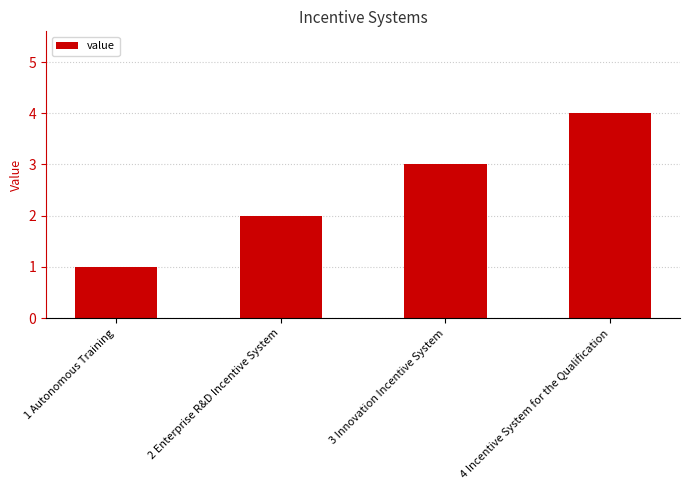

What is the difference between the values at 2 Enterprise R&D Incentive System and 3 Innovation Incentive System?

1